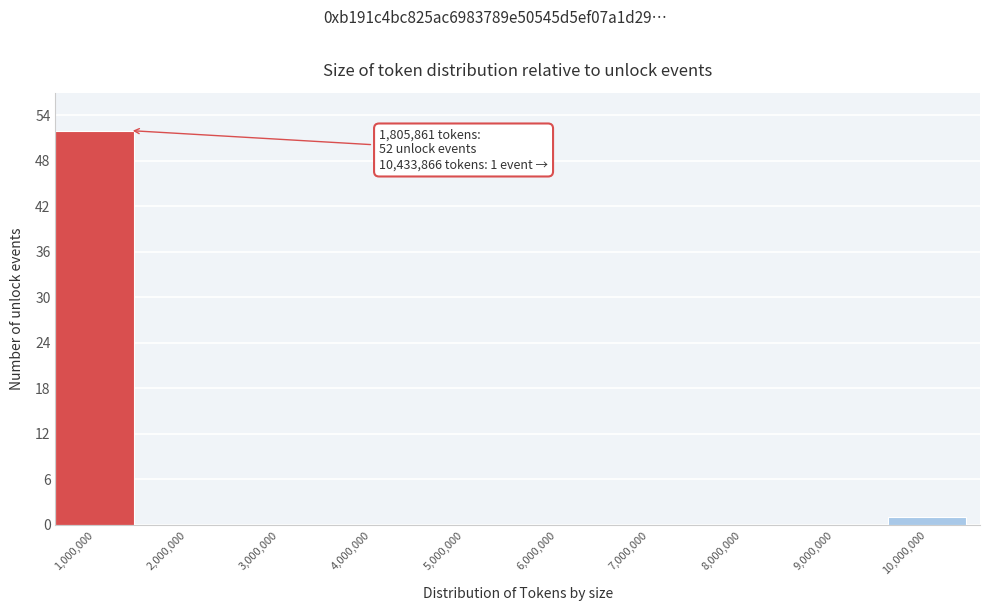

Reading left to right, list all the values displayed in this chart.

1,000,000=52	2,000,000=0	3,000,000=0	4,000,000=0	5,000,000=0	6,000,000=0	7,000,000=0	8,000,000=0	9,000,000=0	10,000,000=1